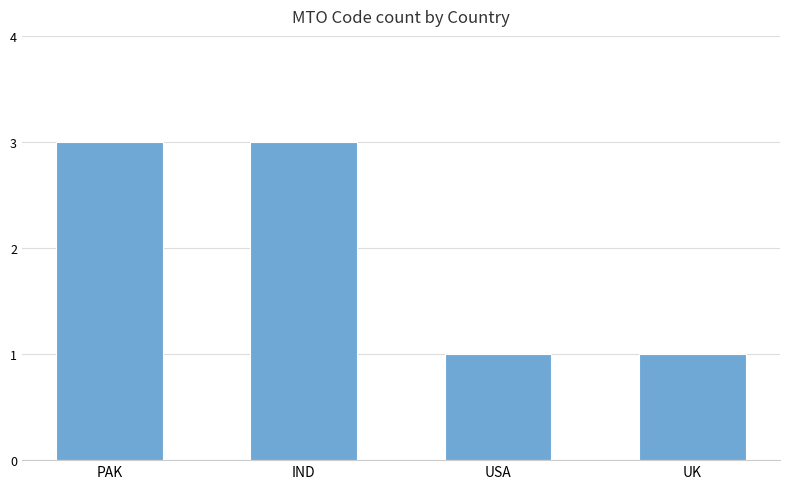

What is the label of the 1st bar from the right?

UK